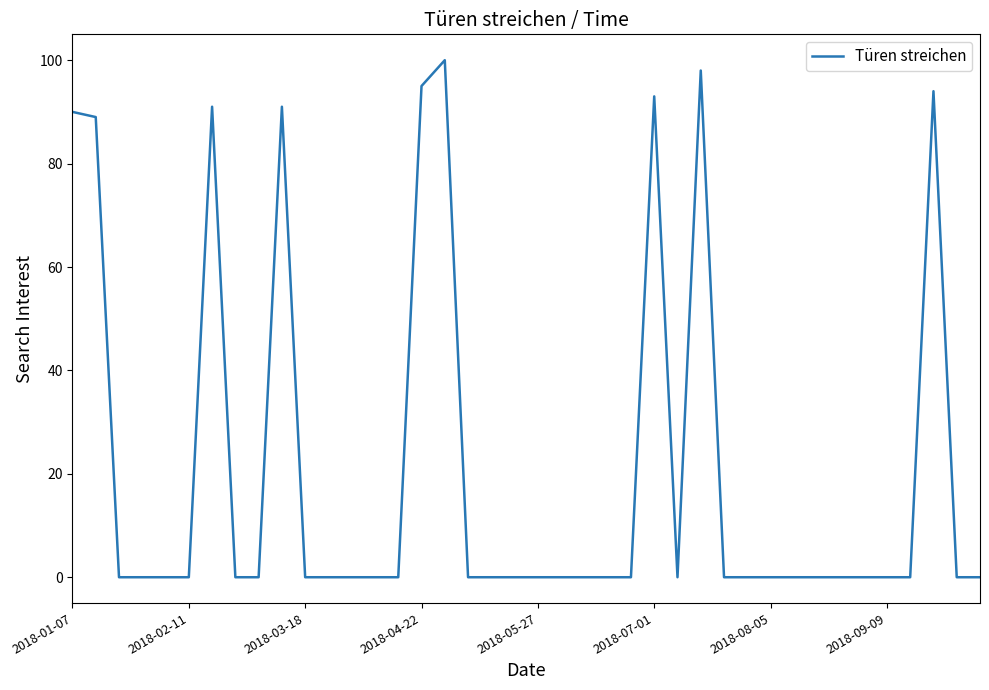

Does the chart have visible grid lines?

No